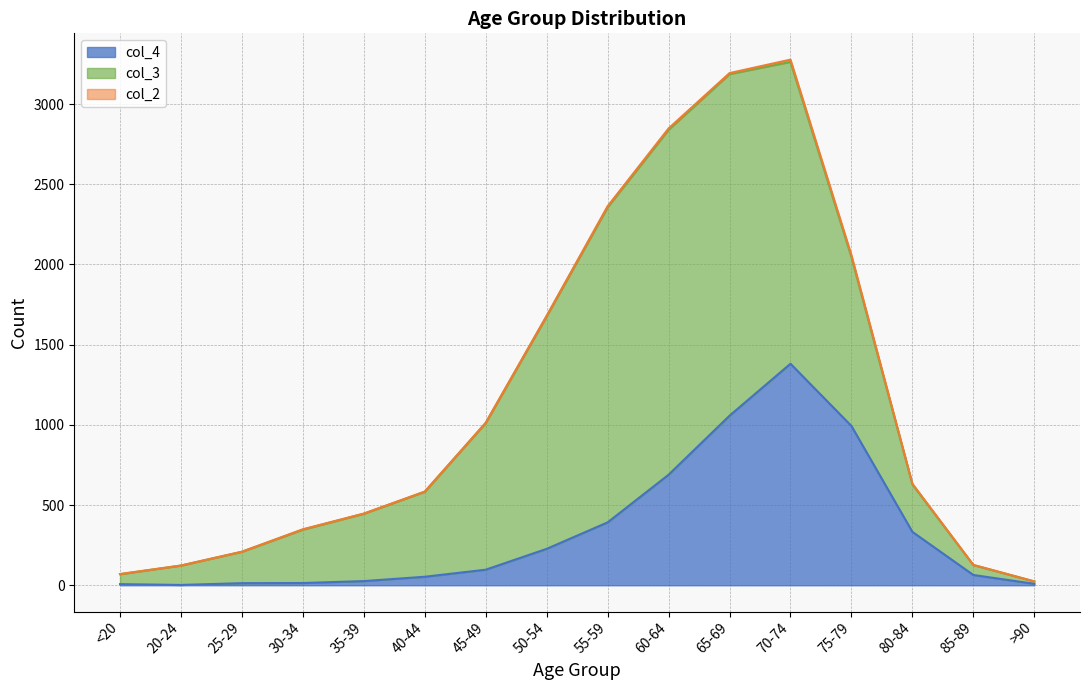

Rank the series by their average value, from lowest to highest.

col_2, col_4, col_3